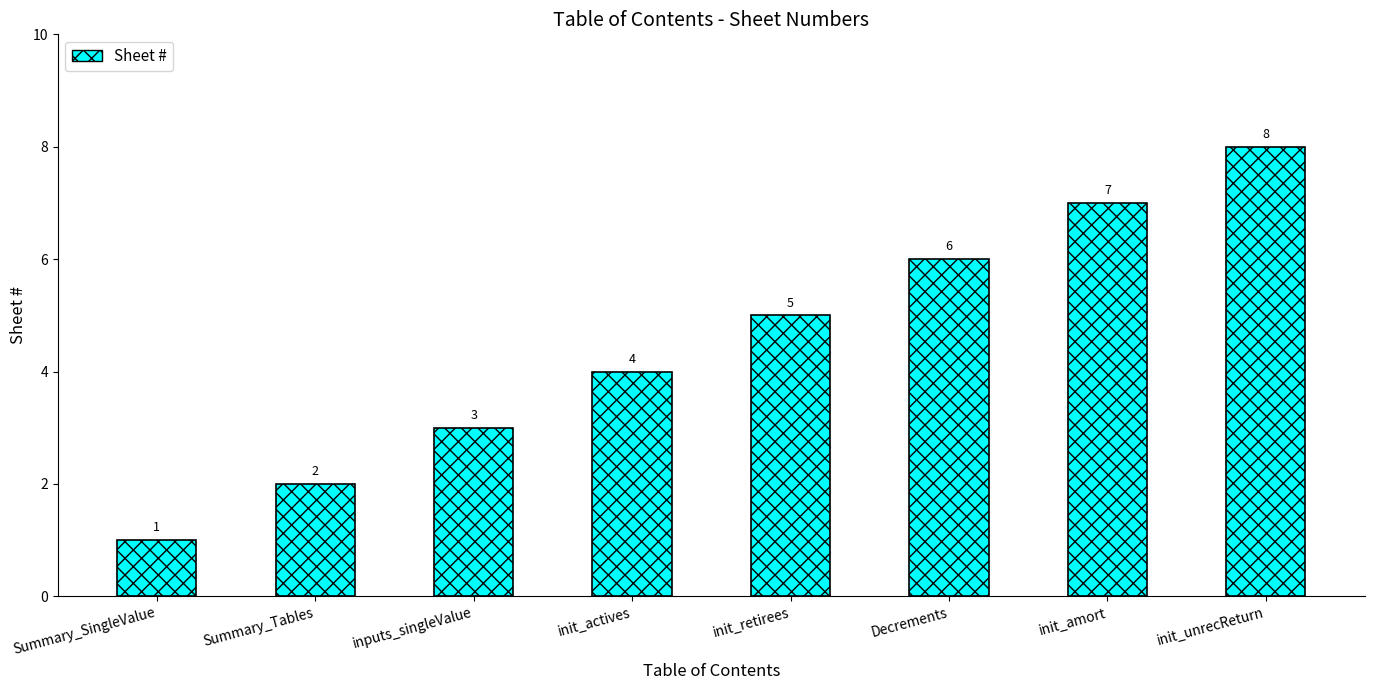

What is the value of the 8th bar from the left?

8